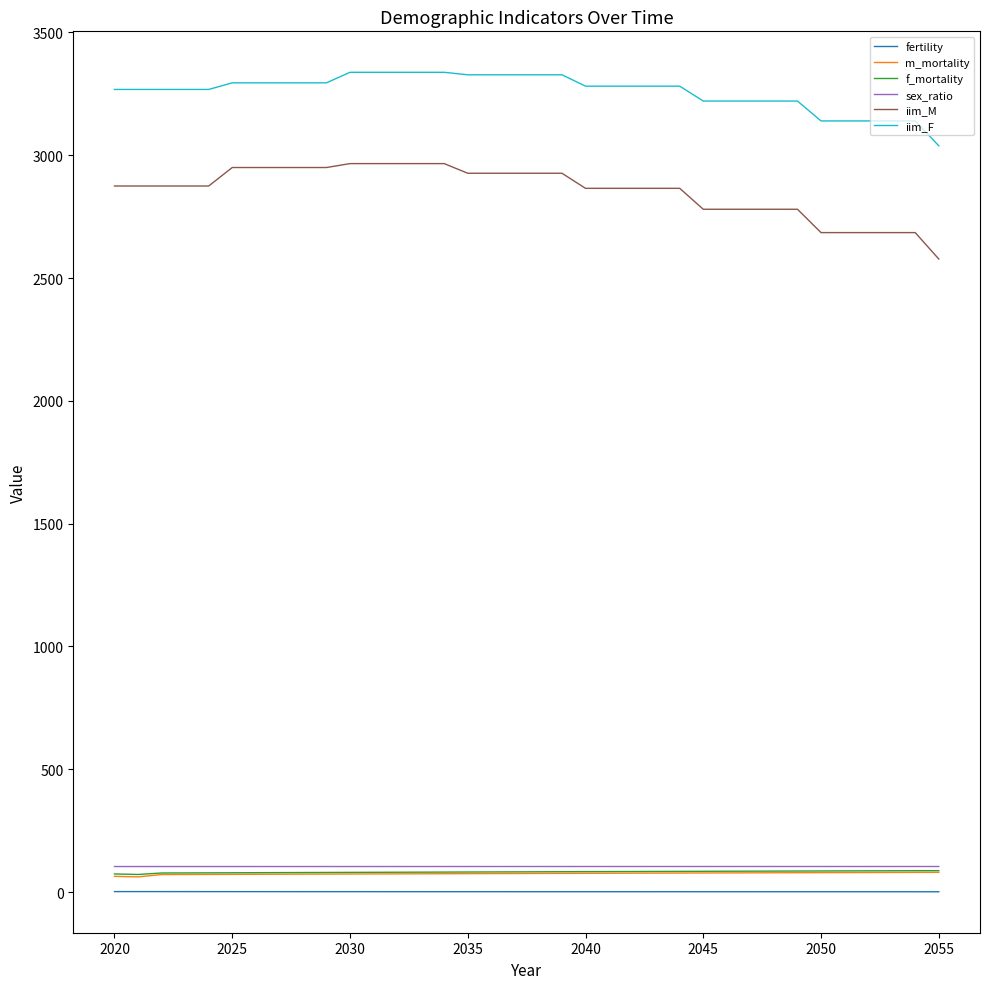

Which series has the largest total across all categories?

iim_F